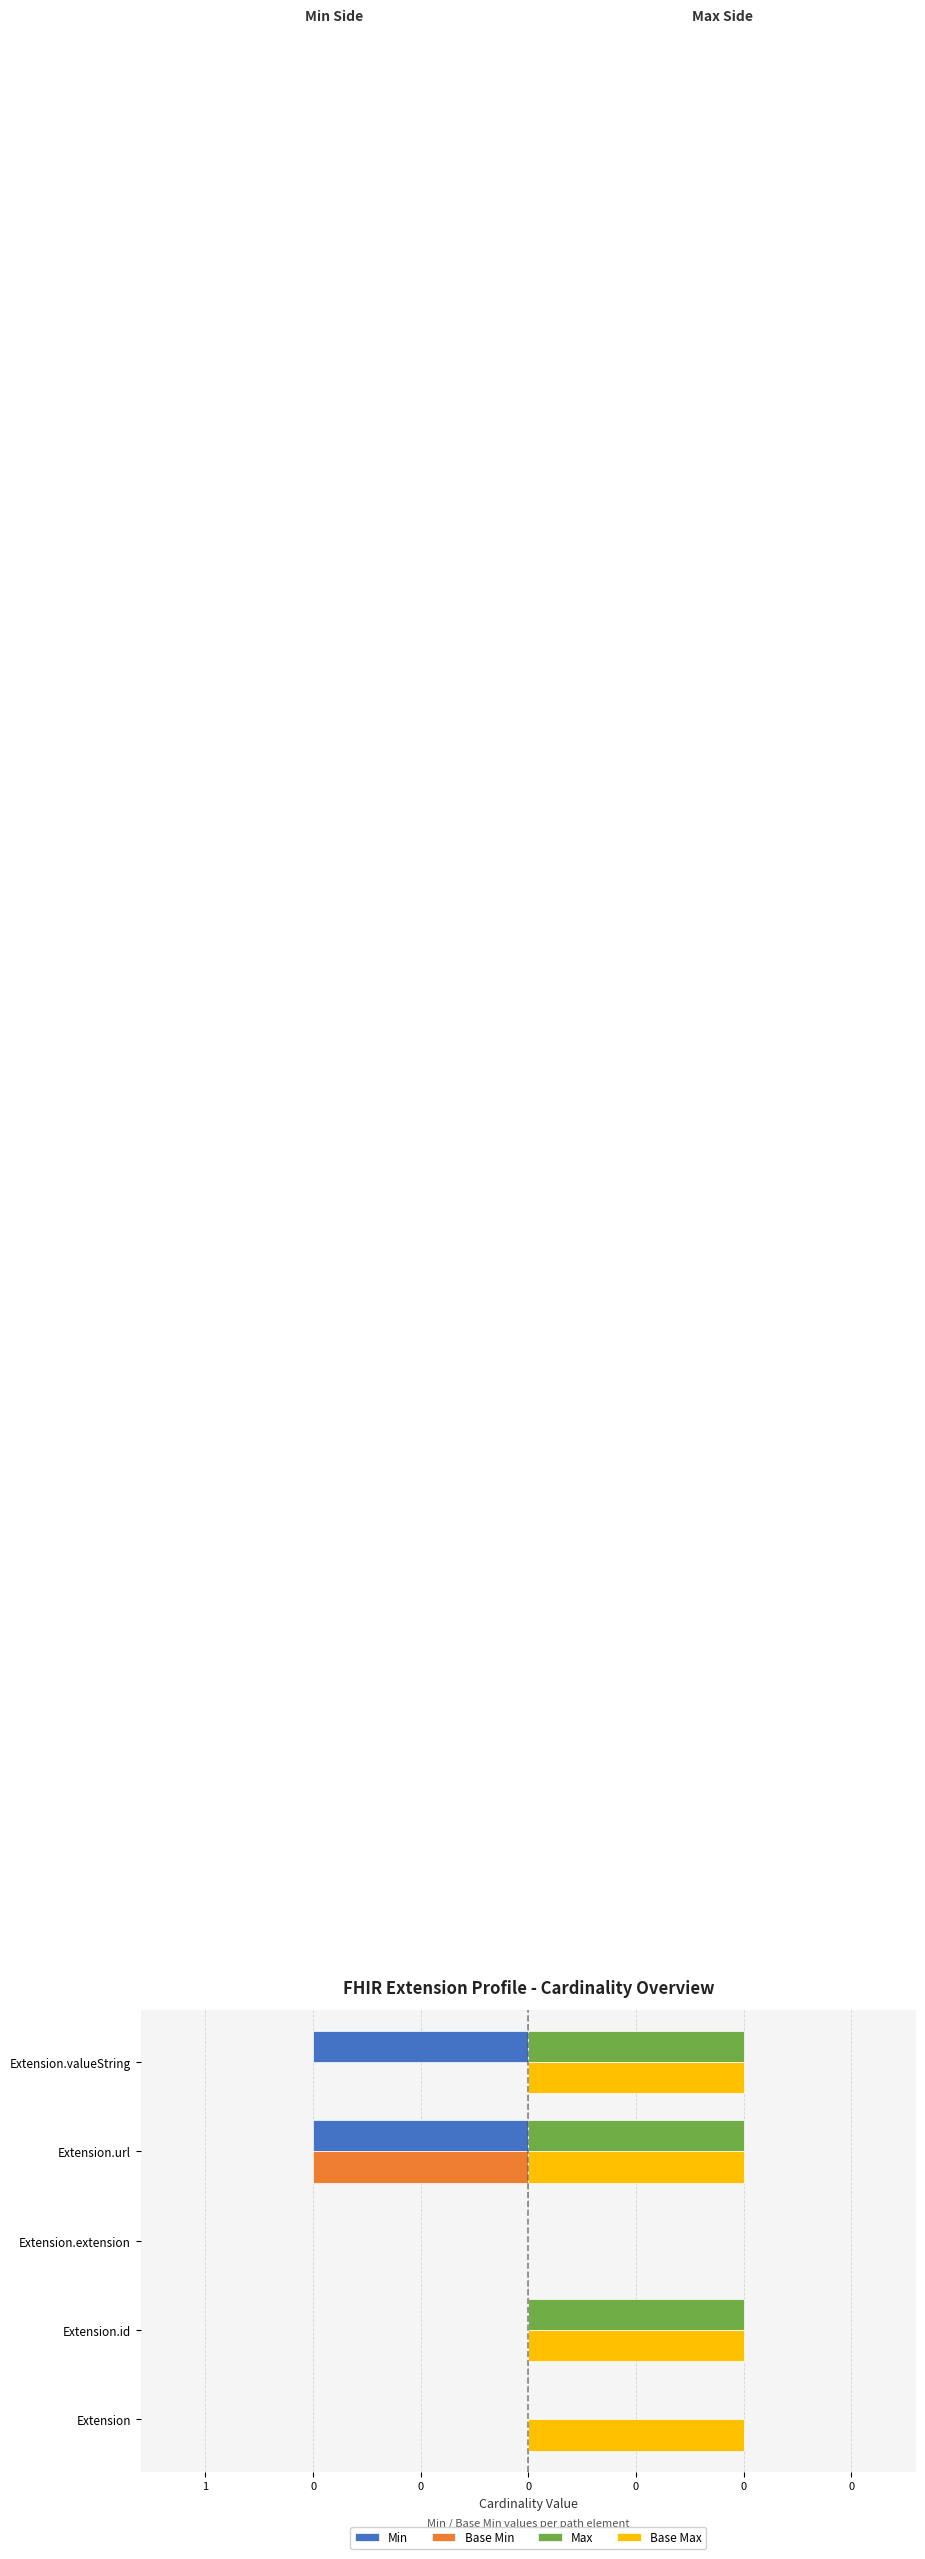

Rank the series by their maximum value, from highest to lowest.

Max, Base Max, Min, Base Min